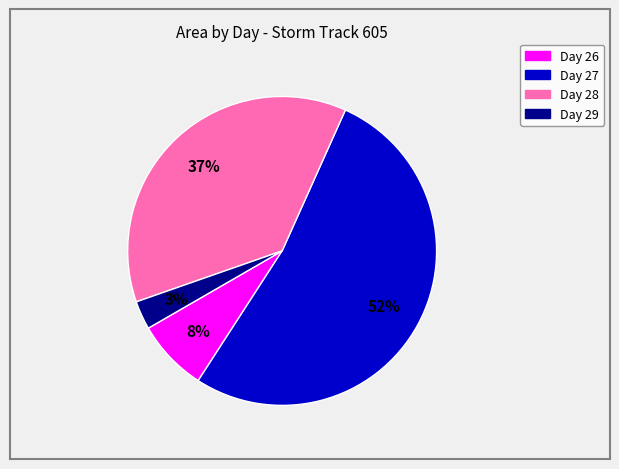

Is there a majority slice in this chart?

Yes